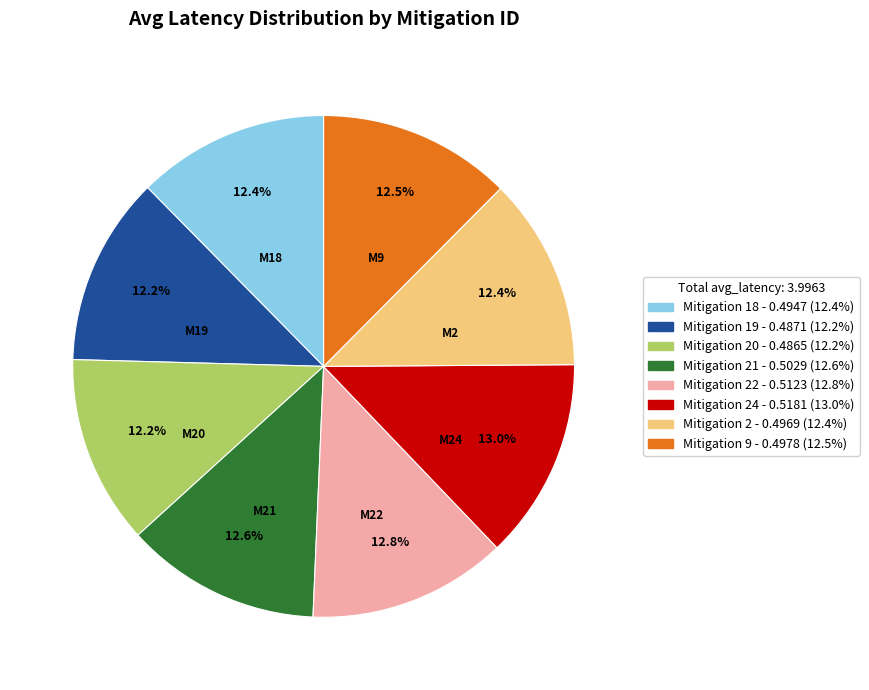

How many segments does this pie chart have?

8